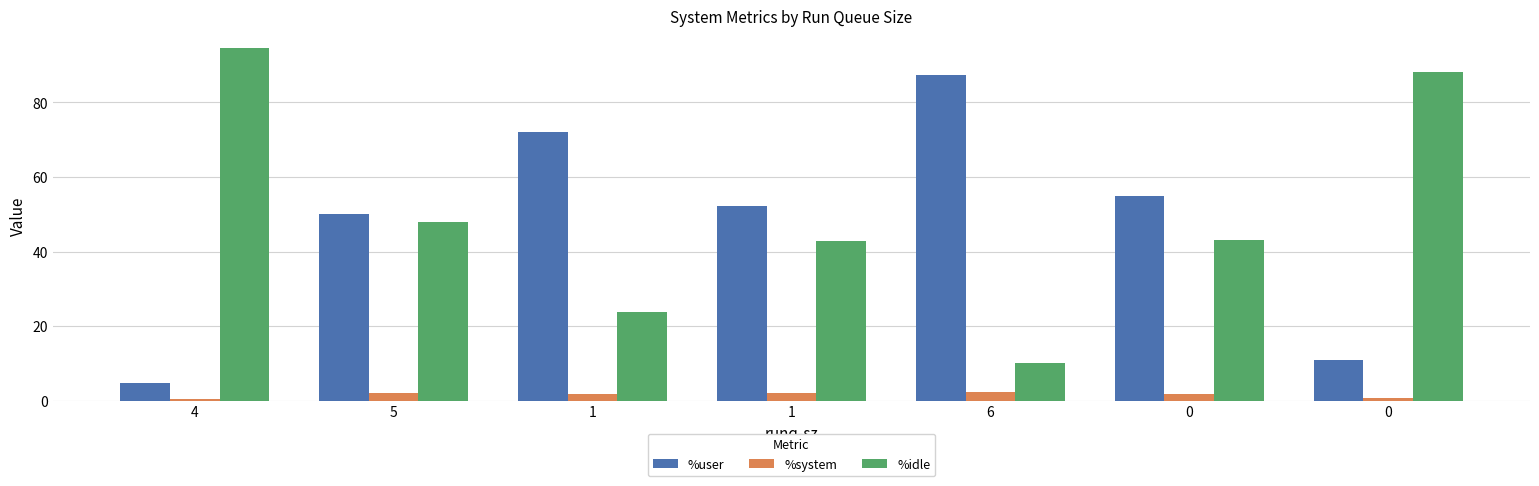

What are all the series names shown in the legend?

%user, %system, %idle